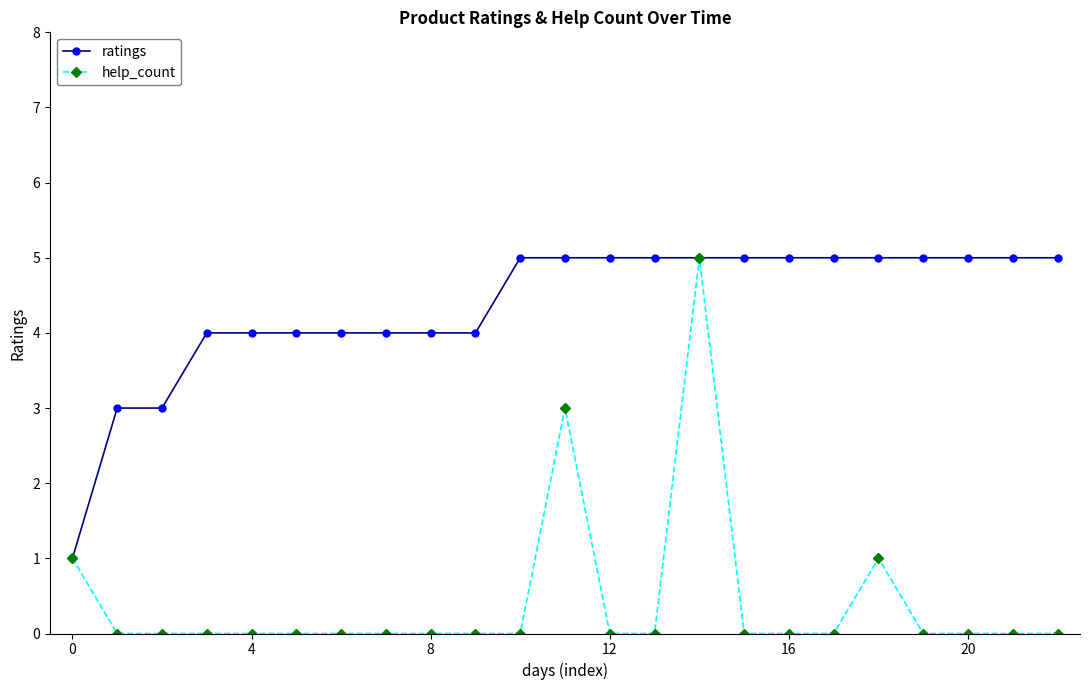

Which series has the largest range (max minus min)?

help_count